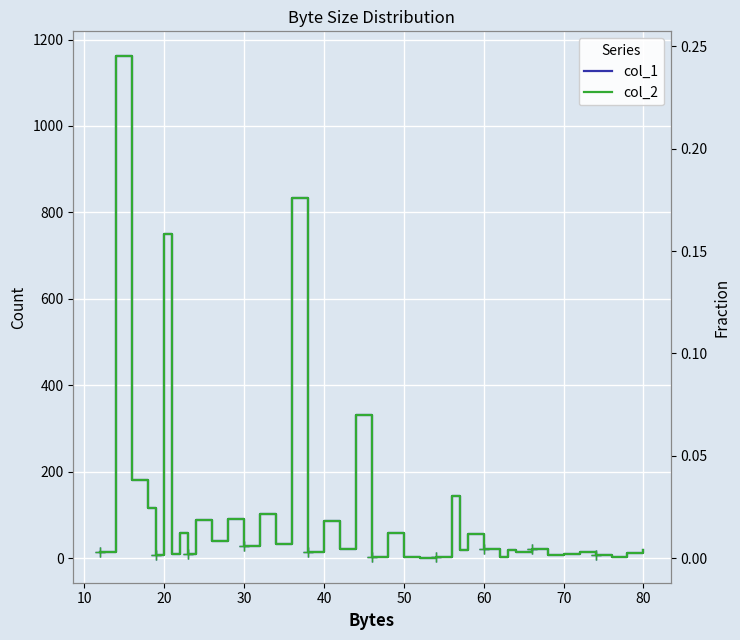

At 80, list the series in order from smallest to largest.

col_2 (fraction), col_1 (count)